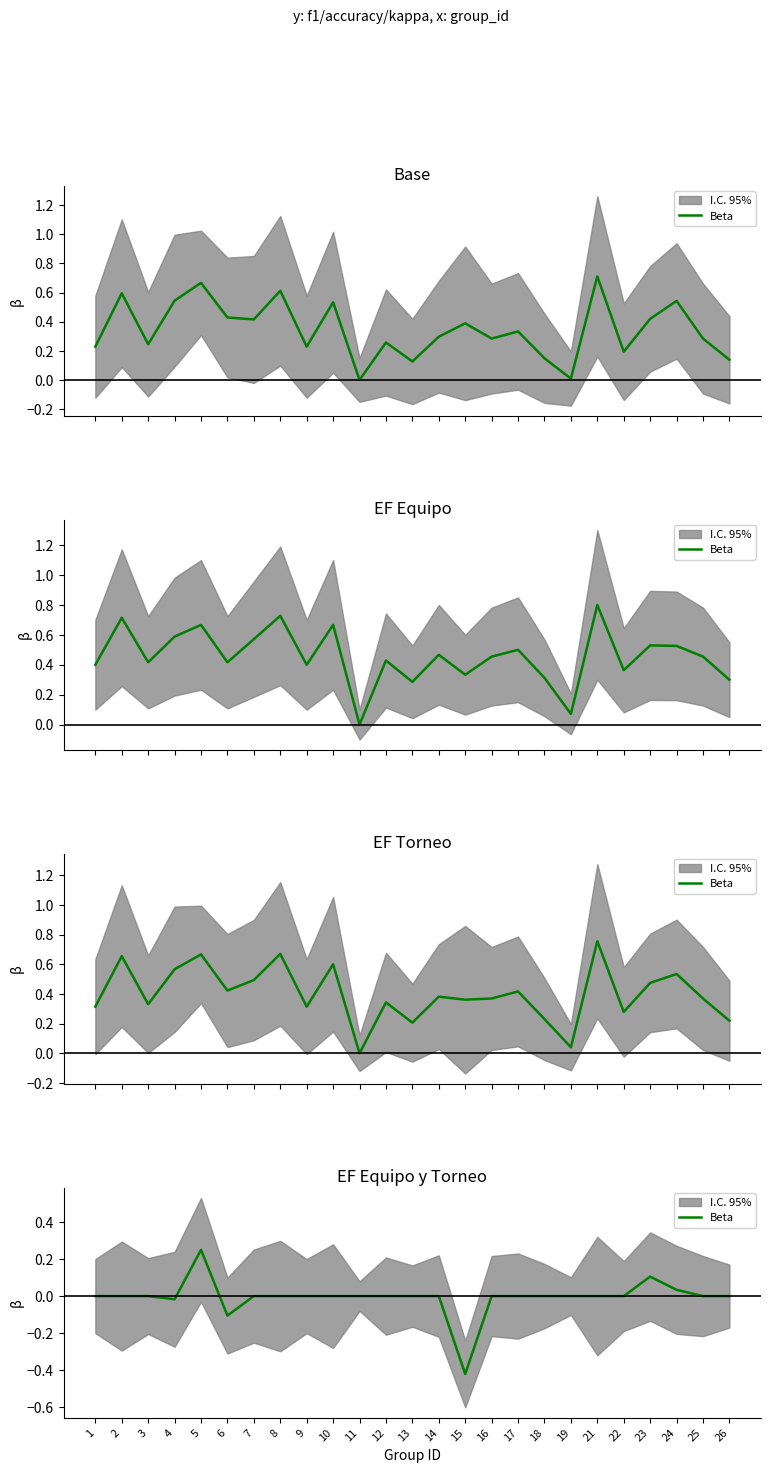

List the labels in order of value, largest first.

5, 23, 24, 1, 2, 3, 7, 8, 9, 10, 11, 12, 13, 14, 16, 17, 18, 19, 21, 22, 25, 26, 4, 6, 15